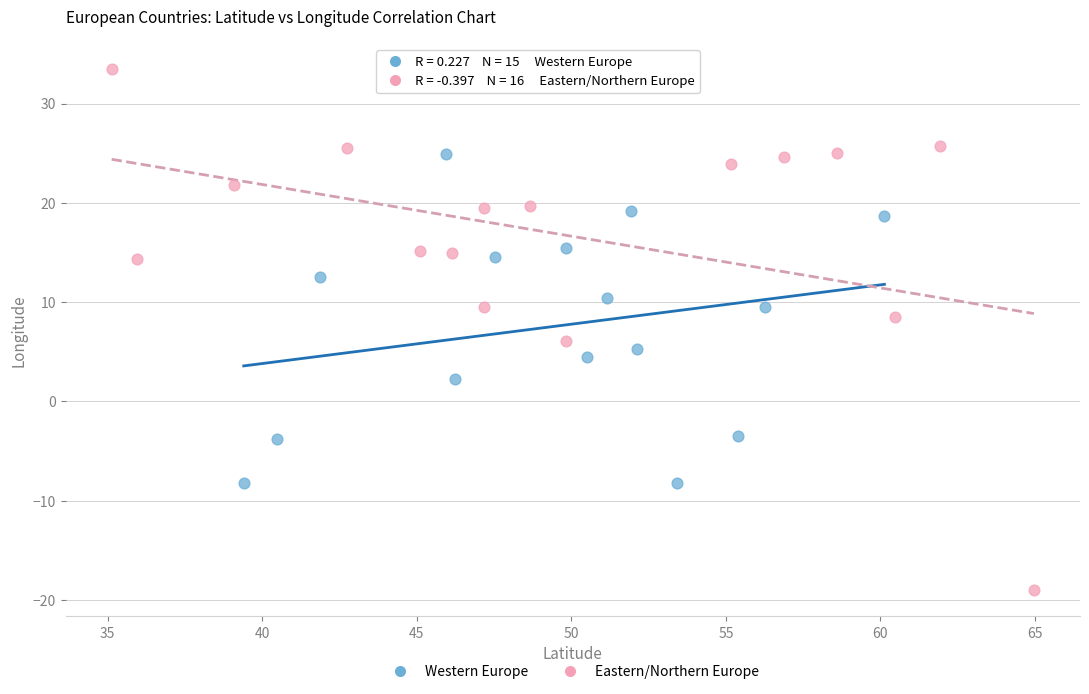

Which series contains the highest Y value?

Eastern/Northern Europe